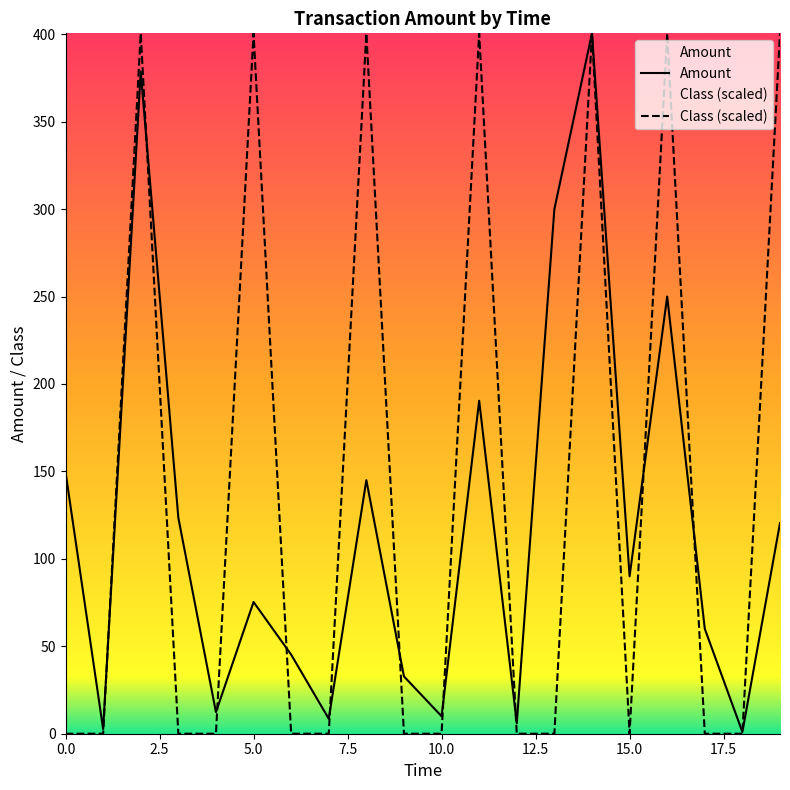

Is it true that Amount equals 528.7 at 13?

False